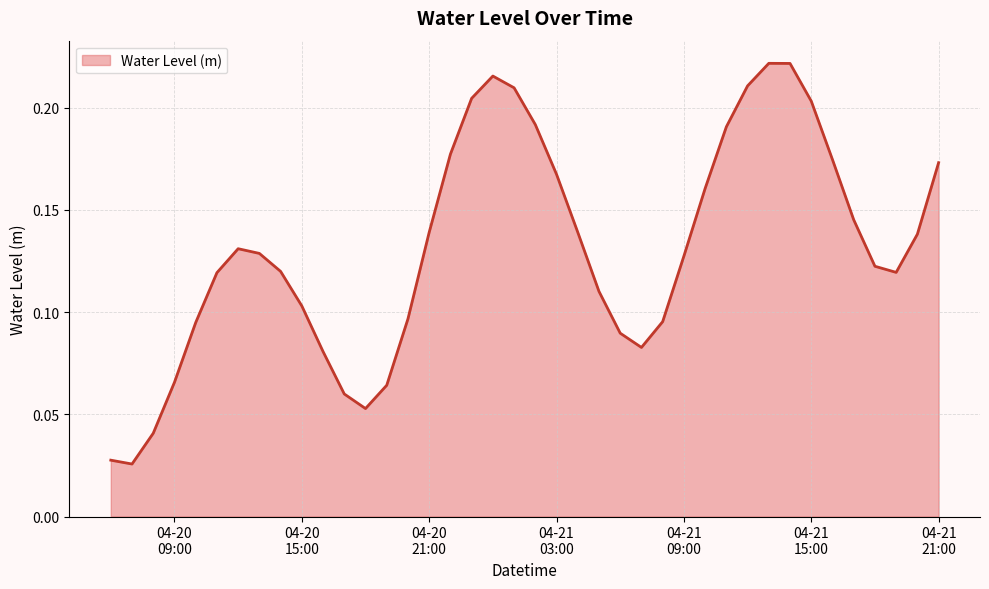

Where is the data nearest to the value 0?

2024-04-20 07:00:00